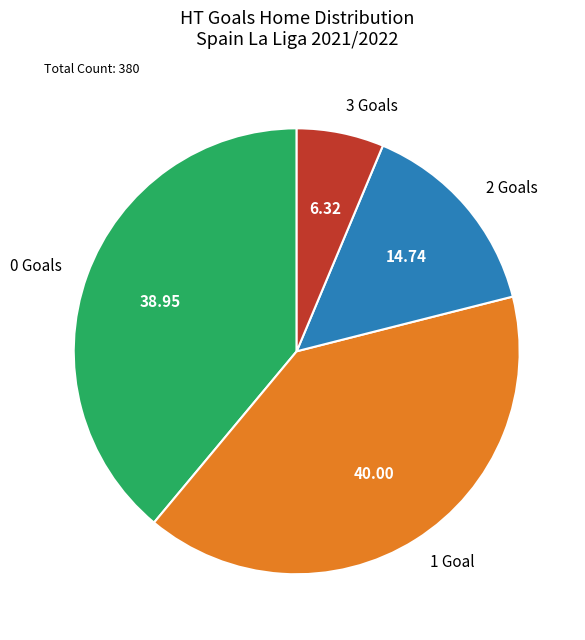

Does 1 Goal represent more than half of the total?

No